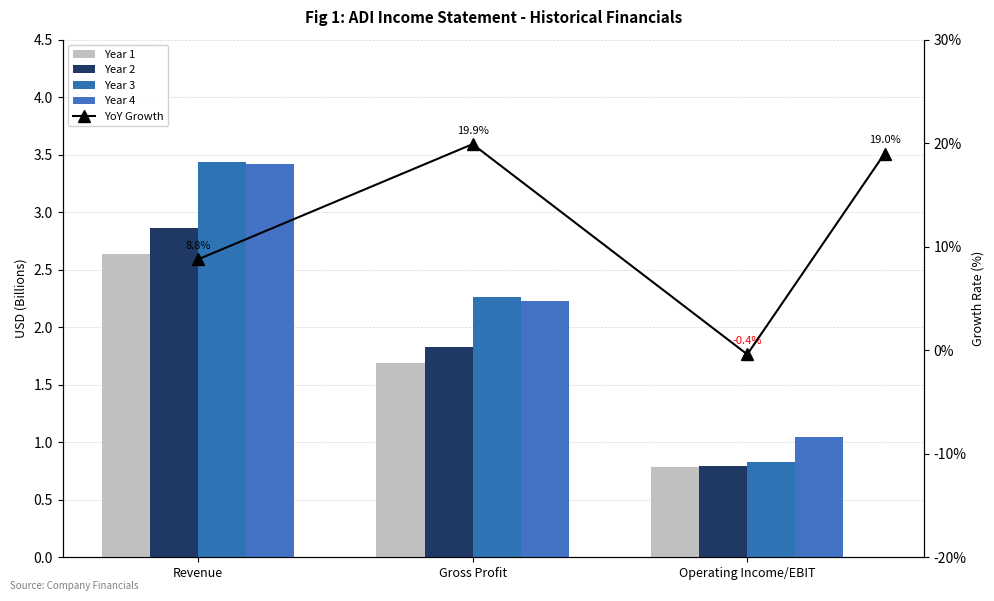

The value of Year 3 at Gross Profit is 2.3. True or false?

True